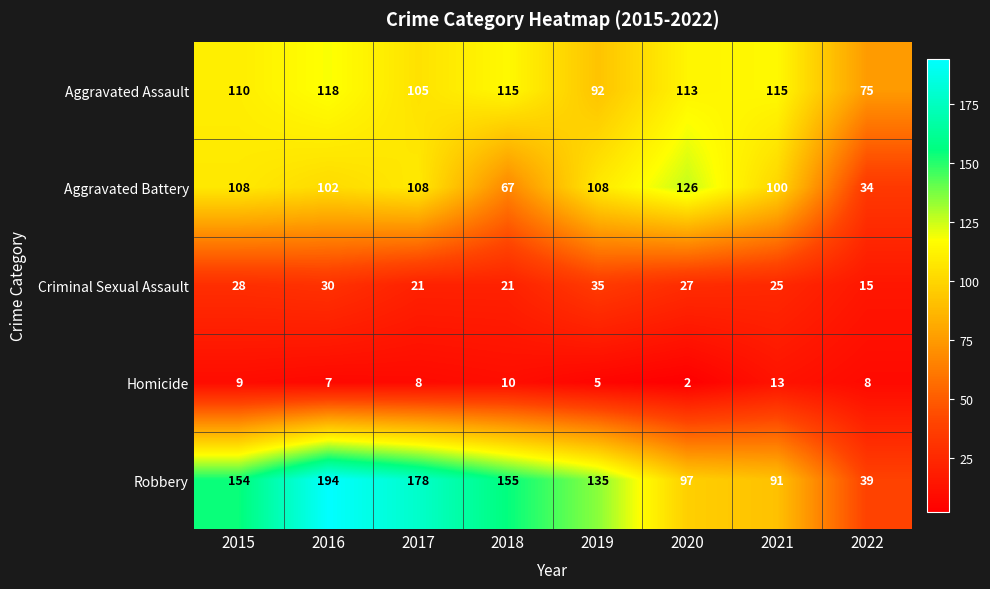

What is the difference between the second highest and minimum values in the Homicide series?

8